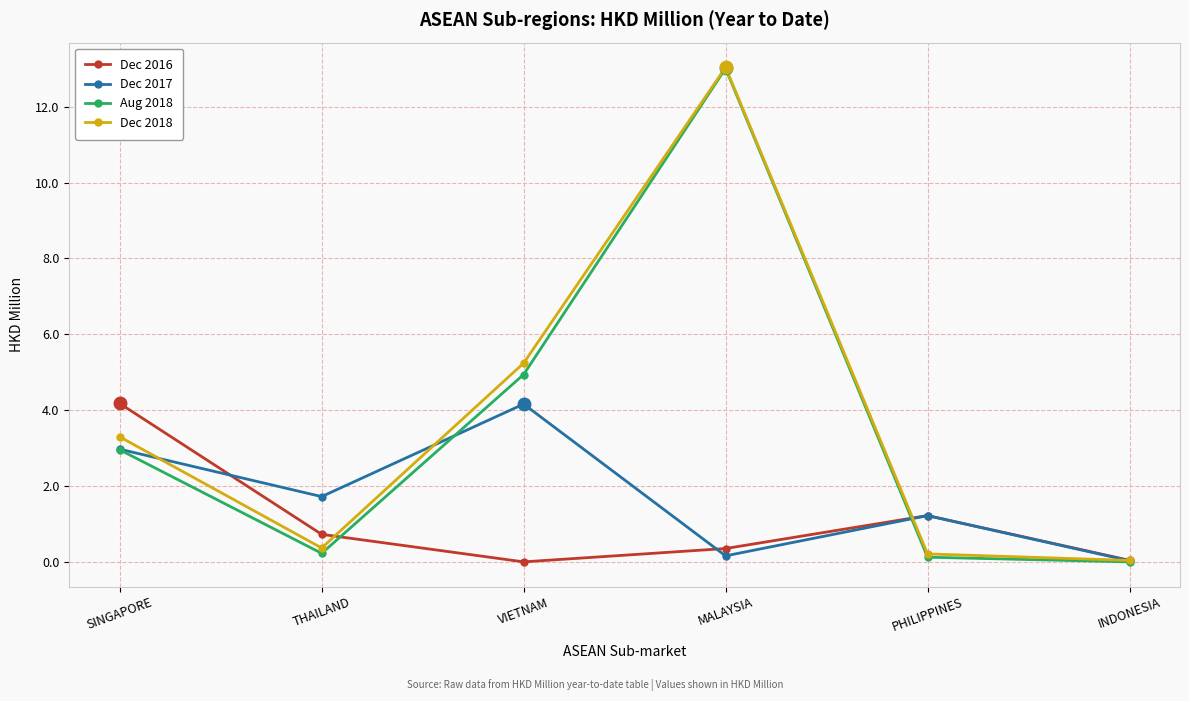

True or false: Dec 2016 has more than 0 points higher than both neighbors.

True